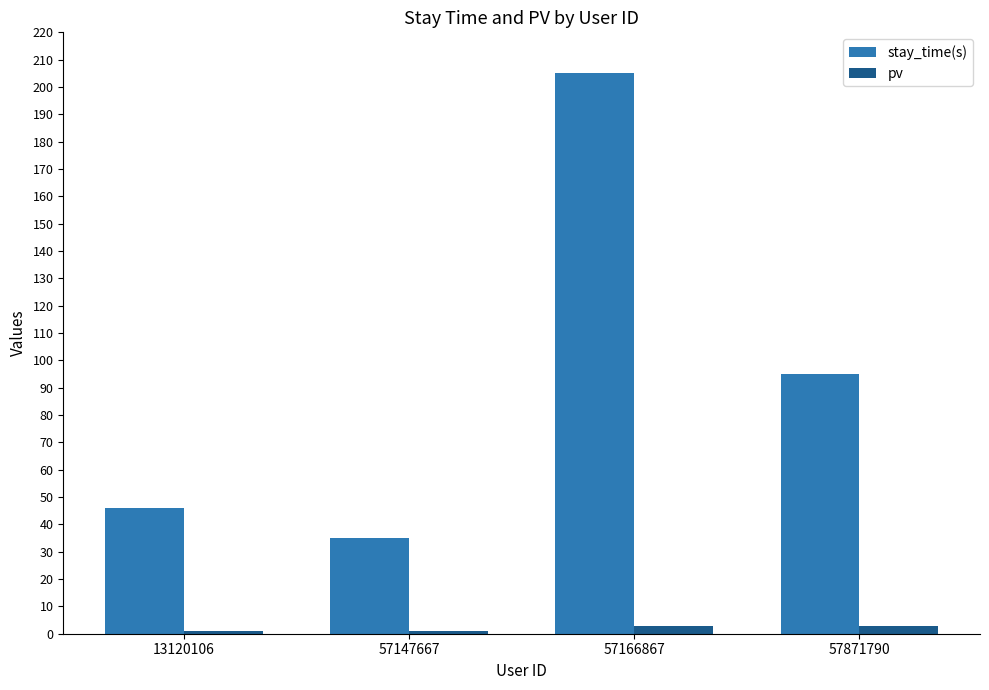

How many groups of bars are there?

4